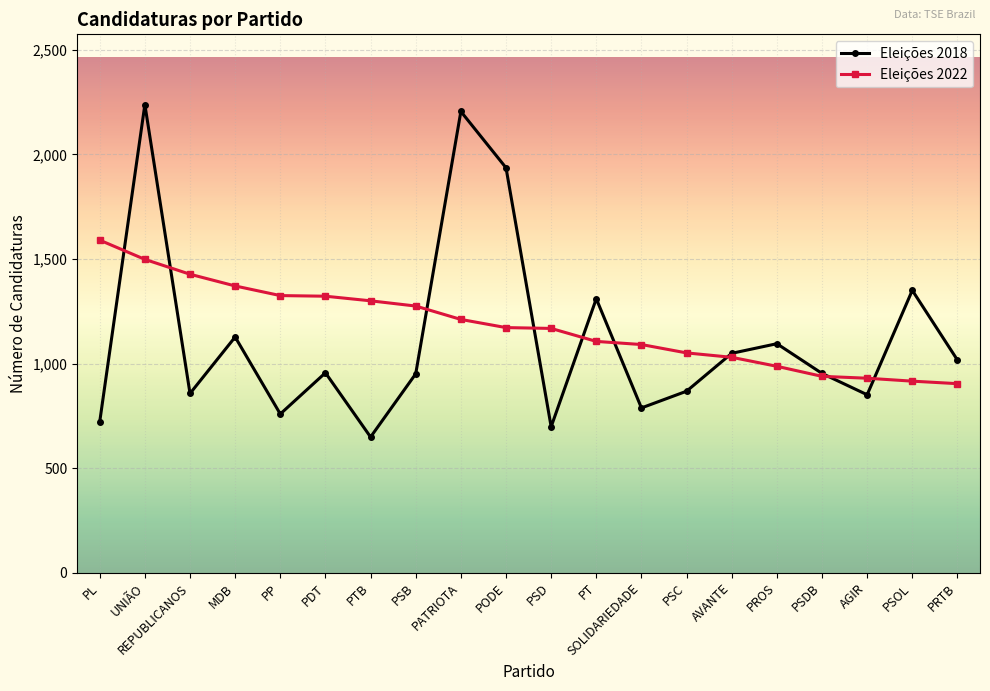

True or false: Eleições 2022 has a value of 1542 at PSD.

False